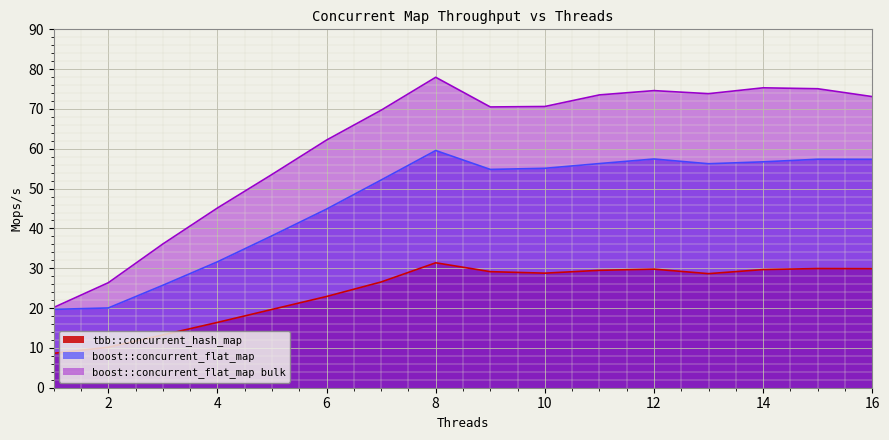

True or false: tbb::concurrent_hash_map has a value of 26.6 at 7.

True